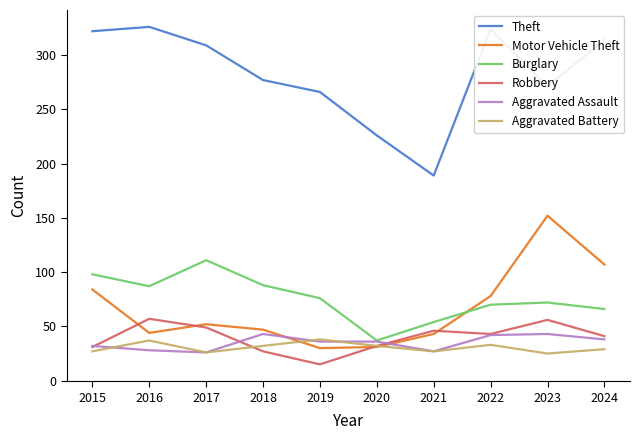

Is the value of Burglary at 2017 greater than the value of Theft at 2015?

No